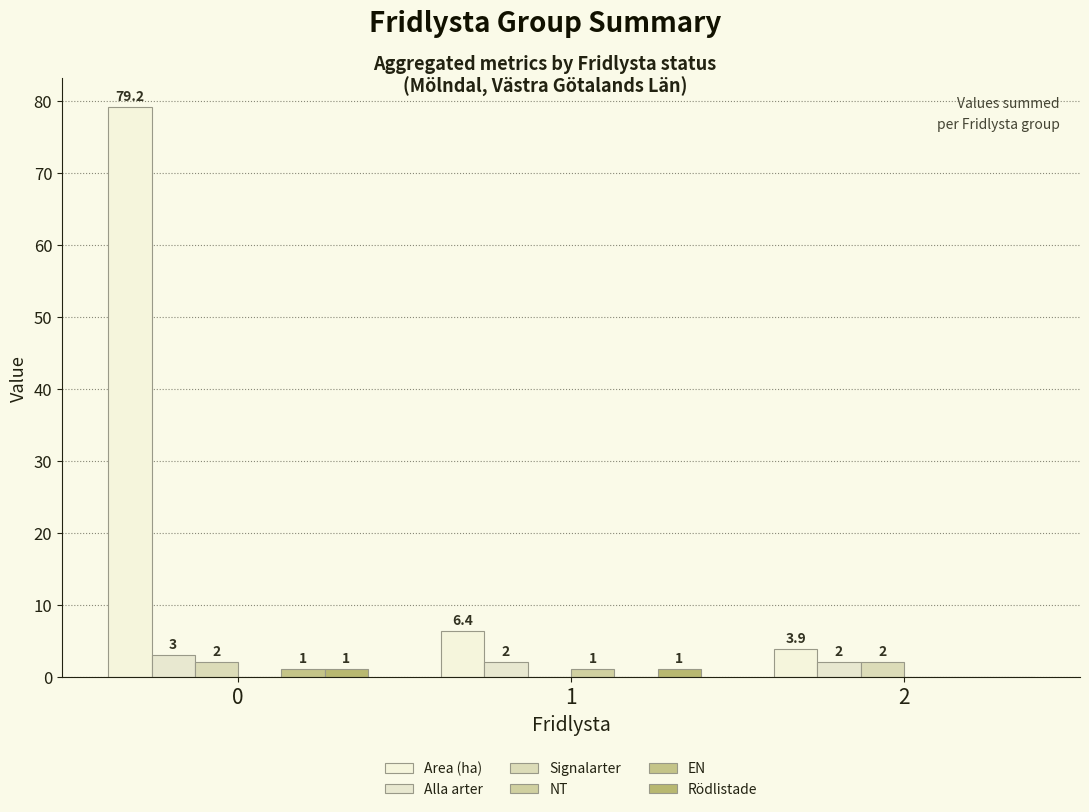

Reading left to right, what are all the values shown in this chart?

Area (ha): 0=79.2	1=6.4	2=3.9
Alla arter: 0=3.0	1=2.0	2=2.0
Signalarter: 0=2.0	1=0.0	2=2.0
NT: 0=0.0	1=1.0	2=0.0
EN: 0=1.0	1=0.0	2=0.0
Rödlistade: 0=1.0	1=1.0	2=0.0